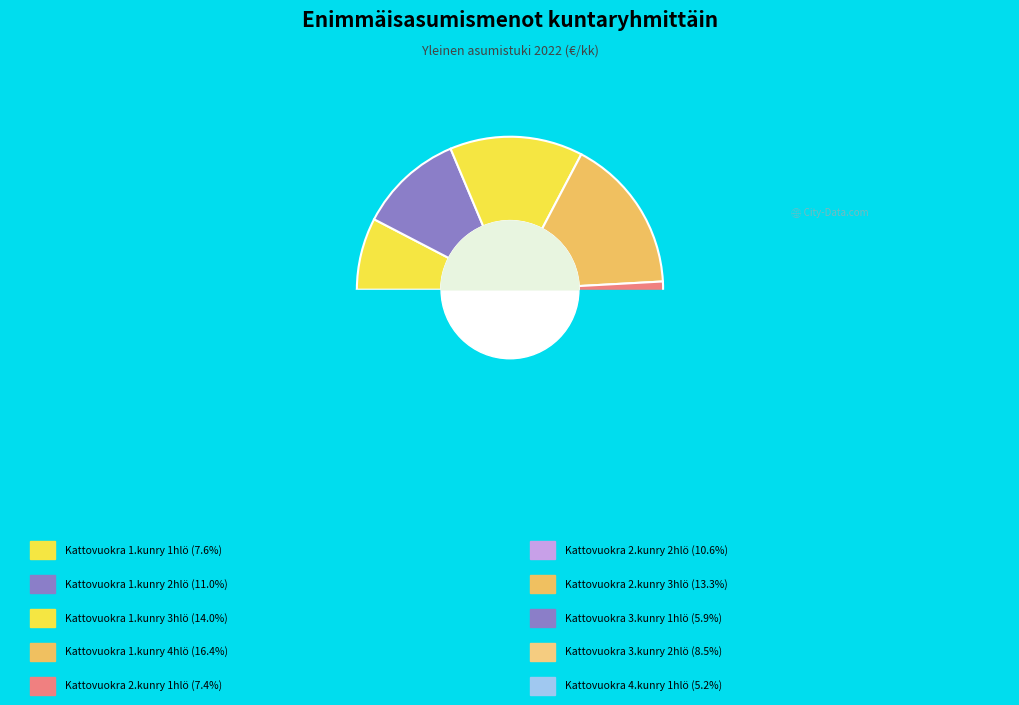

What percentage do Kattovuokra_2_1 and Kattovuokra_1_1 together represent?

15.0%